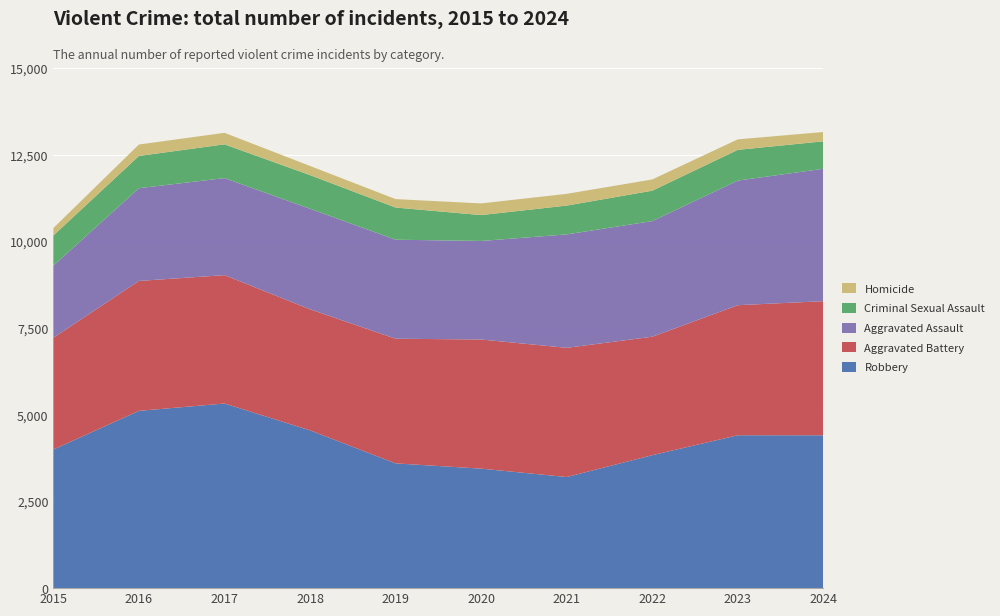

Reading left to right, extract all data points from this chart.

Robbery: 2015=3999	2016=5114	2017=5326	2018=4551	2019=3599	2020=3447	2021=3205	2022=3836	2023=4410	2024=4409
Aggravated Battery: 2015=3224	2016=3748	2017=3703	2018=3492	2019=3596	2020=3725	2021=3727	2022=3416	2023=3752	2024=3869
Aggravated Assault: 2015=2079	2016=2675	2017=2799	2018=2901	2019=2856	2020=2843	2021=3272	2022=3336	2023=3595	2024=3819
Criminal Sexual Assault: 2015=870	2016=930	2017=974	2018=970	2019=928	2020=746	2021=831	2022=877	2023=886	2024=792
Homicide: 2015=215	2016=330	2017=332	2018=264	2019=243	2020=337	2021=339	2022=324	2023=303	2024=268